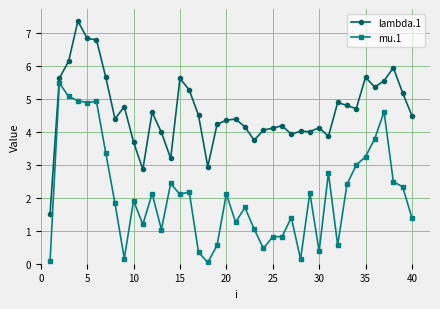

Is this an area chart (filled region under the line)?

No